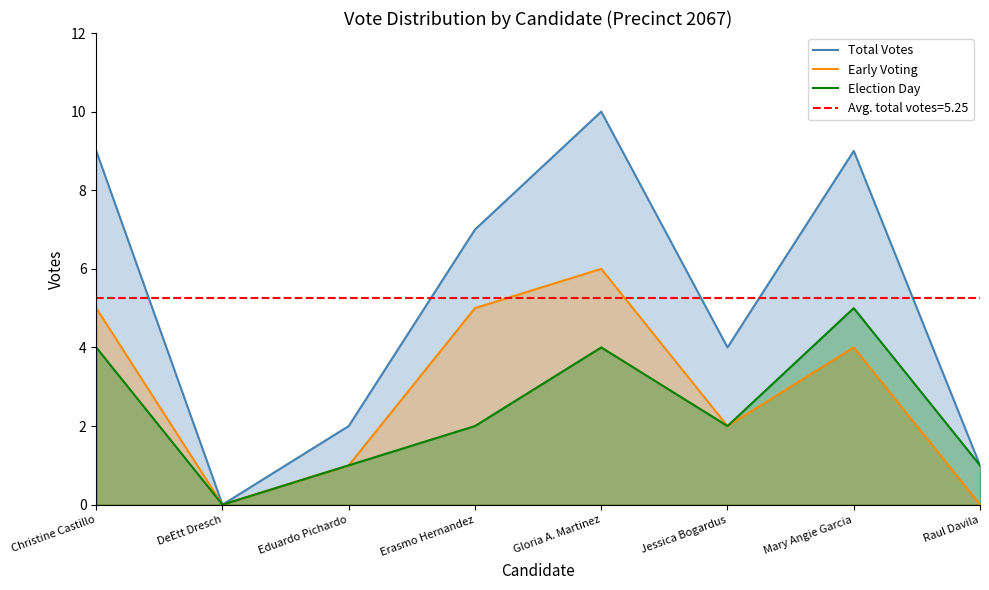

What is the sum of the Total Votes values at Gloria A. Martinez and Raul Davila?

11